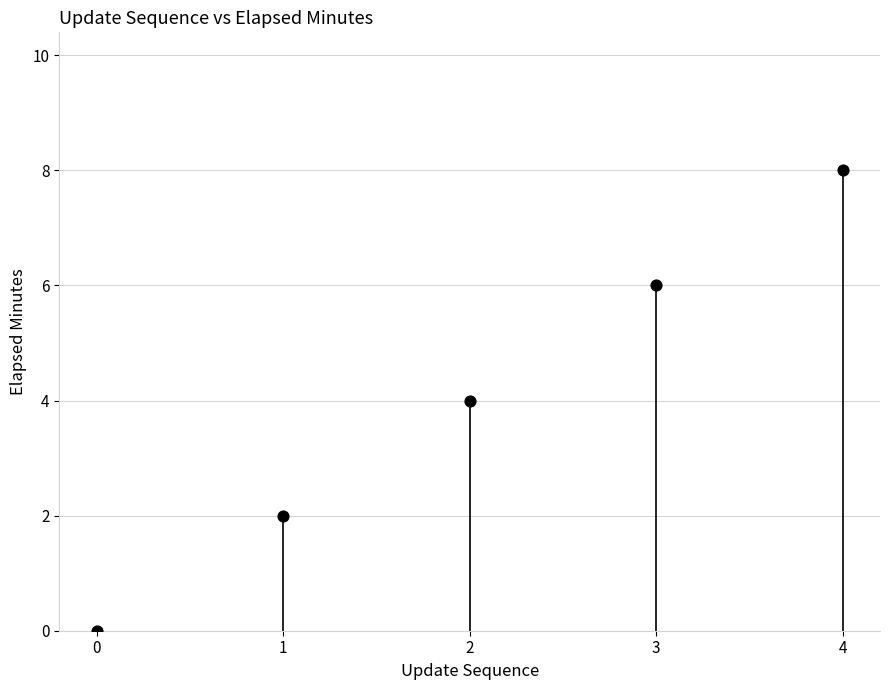

What is the change in value from 3 to 4?

+2